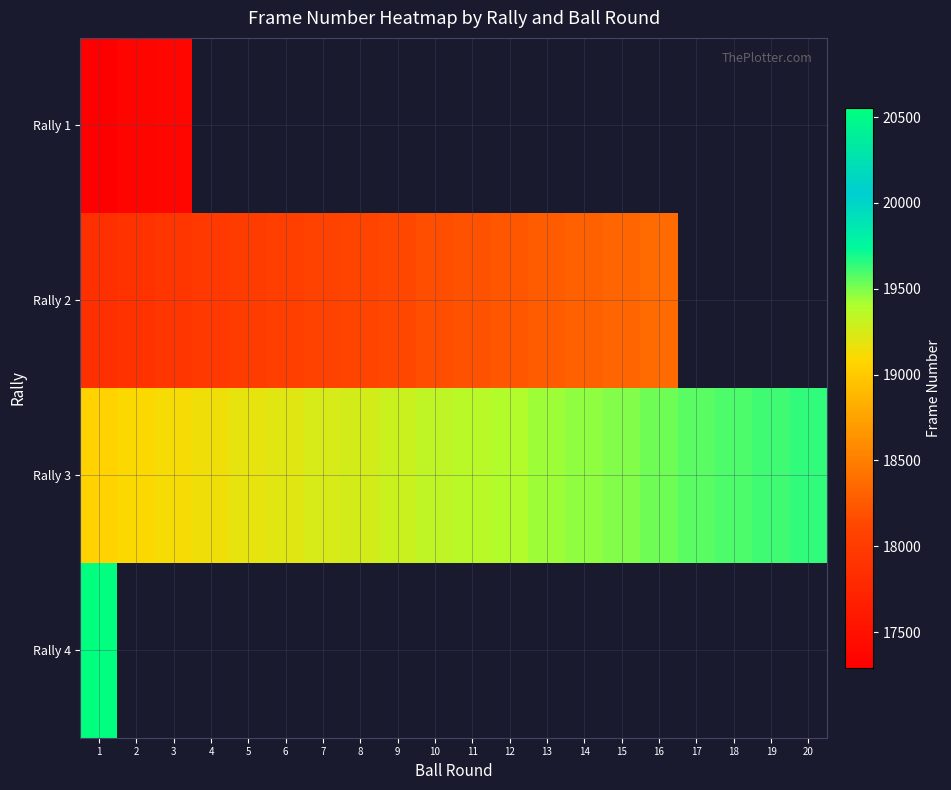

At which category is the sum across all series the highest?

1